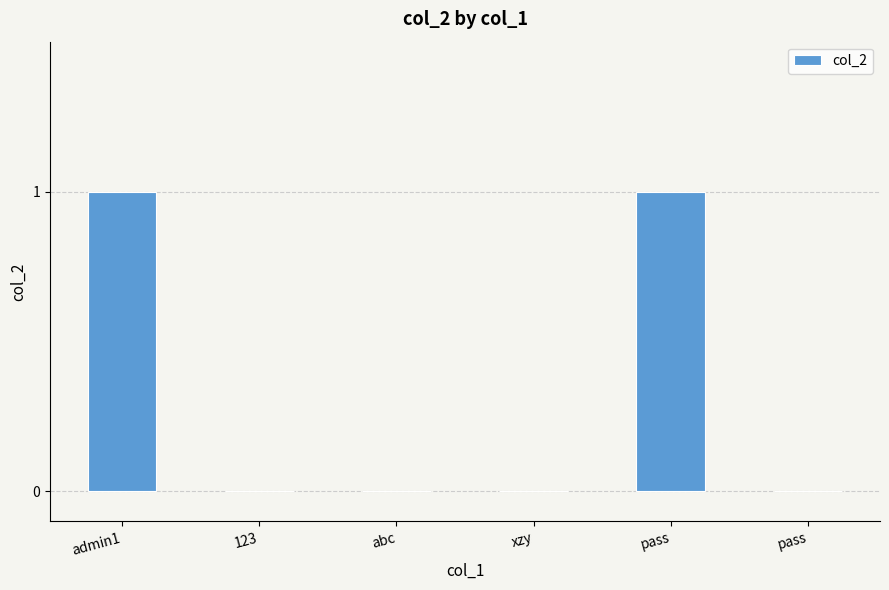

How many data points does each series have?

6